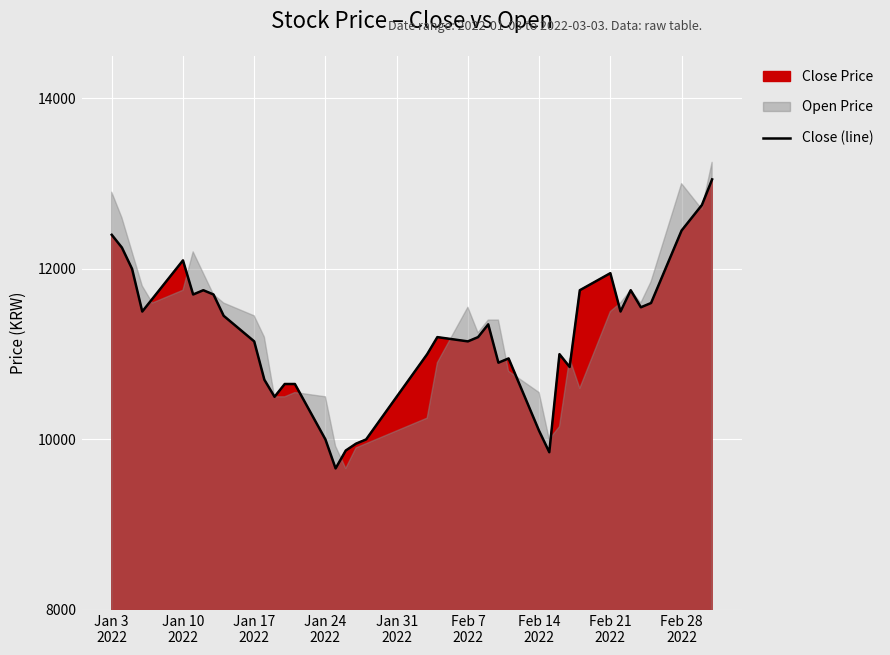

What is the maximum value for Close (line)?

13050